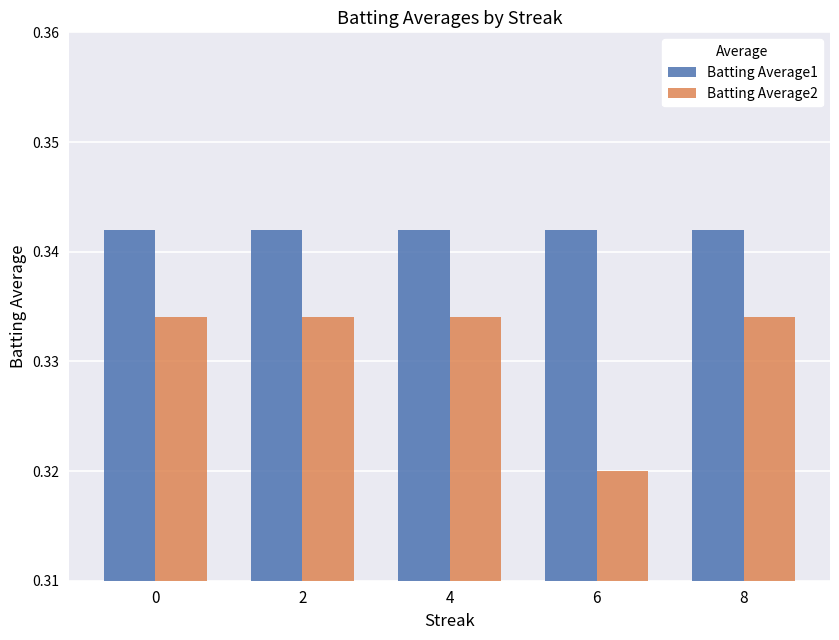

At which label is Batting Average2 closest to 0?

6